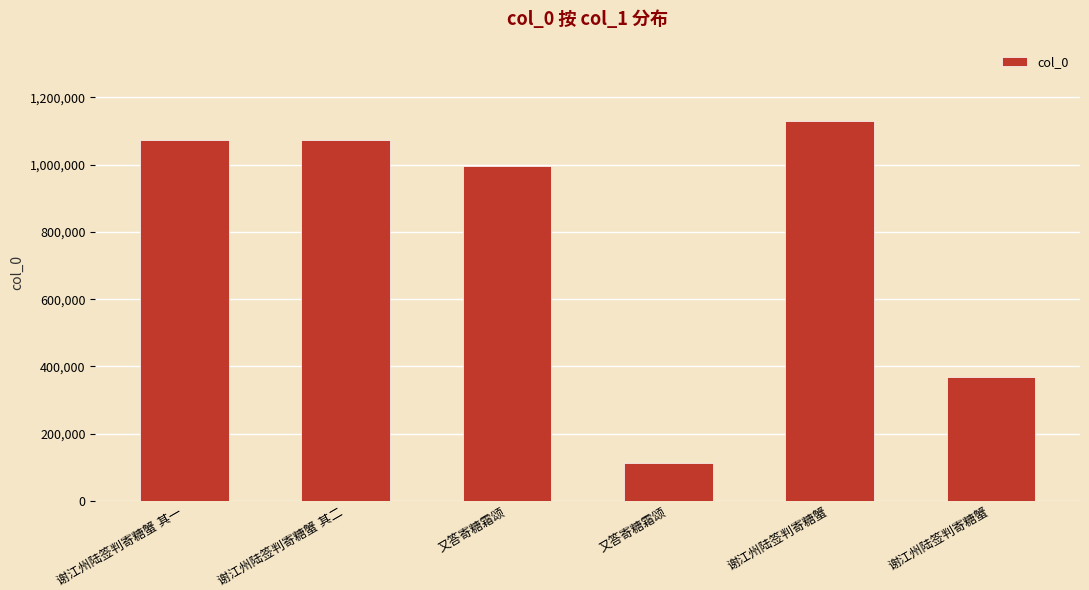

How many bars are there in total?

6